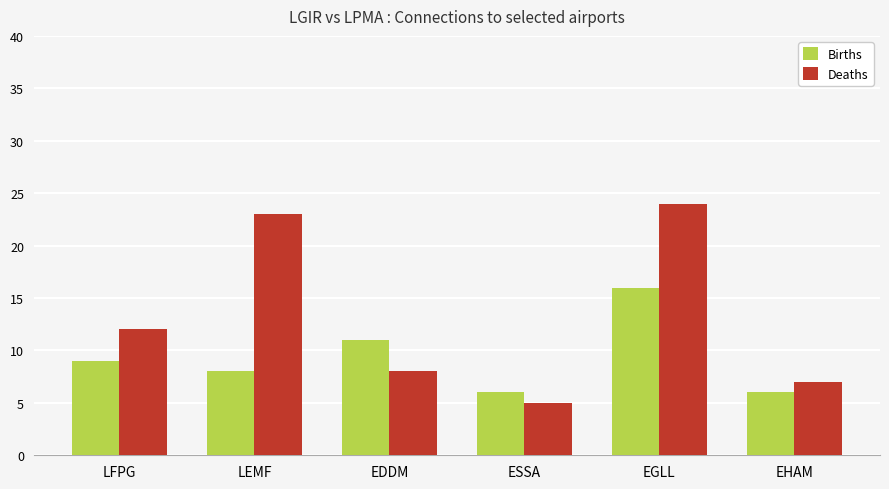

Which series has the largest range (max minus min)?

Deaths